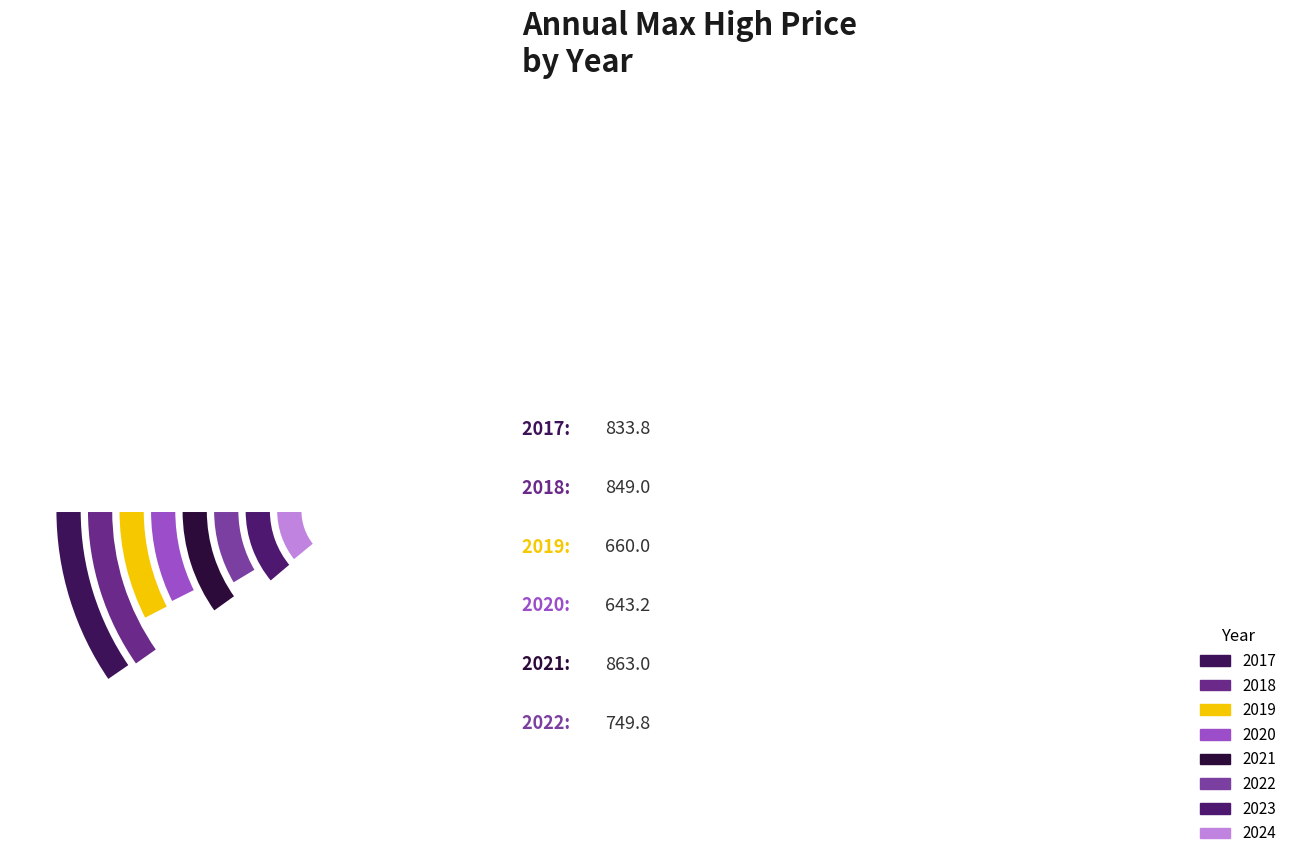

True or false: 2020 accounts for 17% of the total.

False